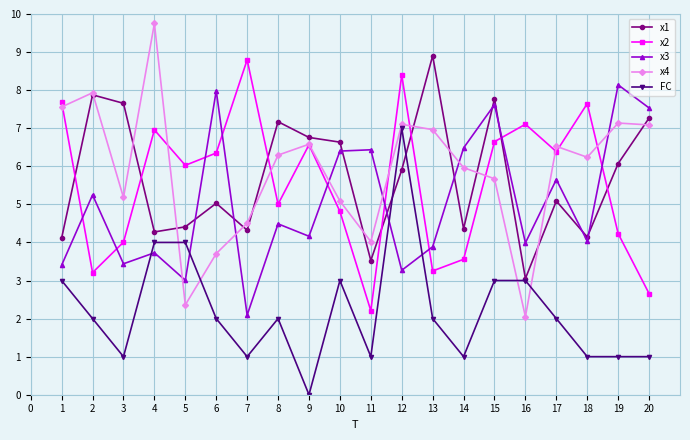

At which category does the chart reach its minimum across all series?

9